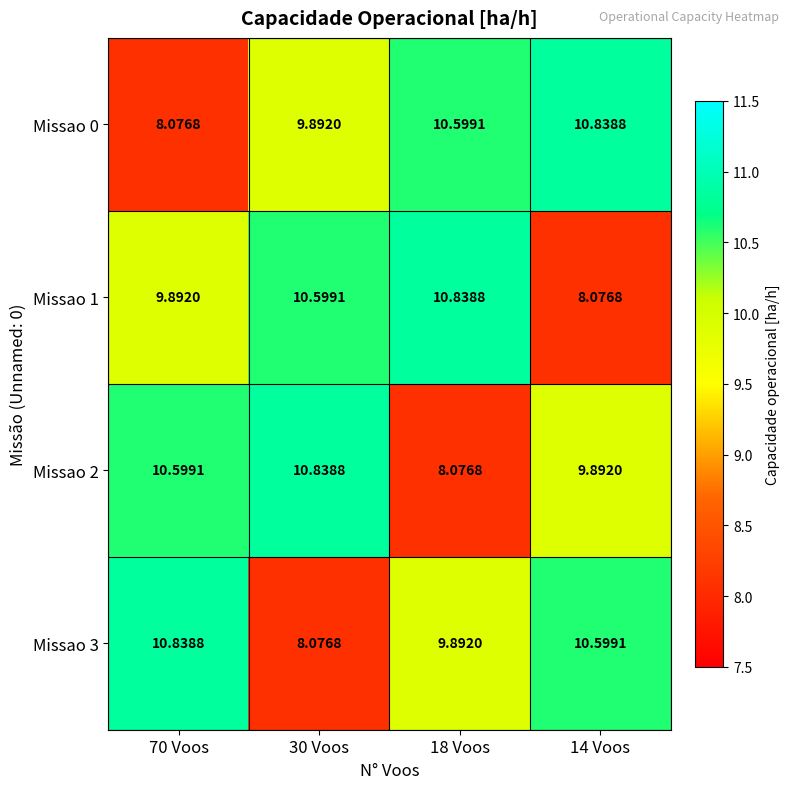

Reading left to right, extract all data points from this chart.

Missao 0: 70 Voos=8.1	30 Voos=9.9	18 Voos=10.6	14 Voos=10.8
Missao 1: 70 Voos=9.9	30 Voos=10.6	18 Voos=10.8	14 Voos=8.1
Missao 2: 70 Voos=10.6	30 Voos=10.8	18 Voos=8.1	14 Voos=9.9
Missao 3: 70 Voos=10.8	30 Voos=8.1	18 Voos=9.9	14 Voos=10.6